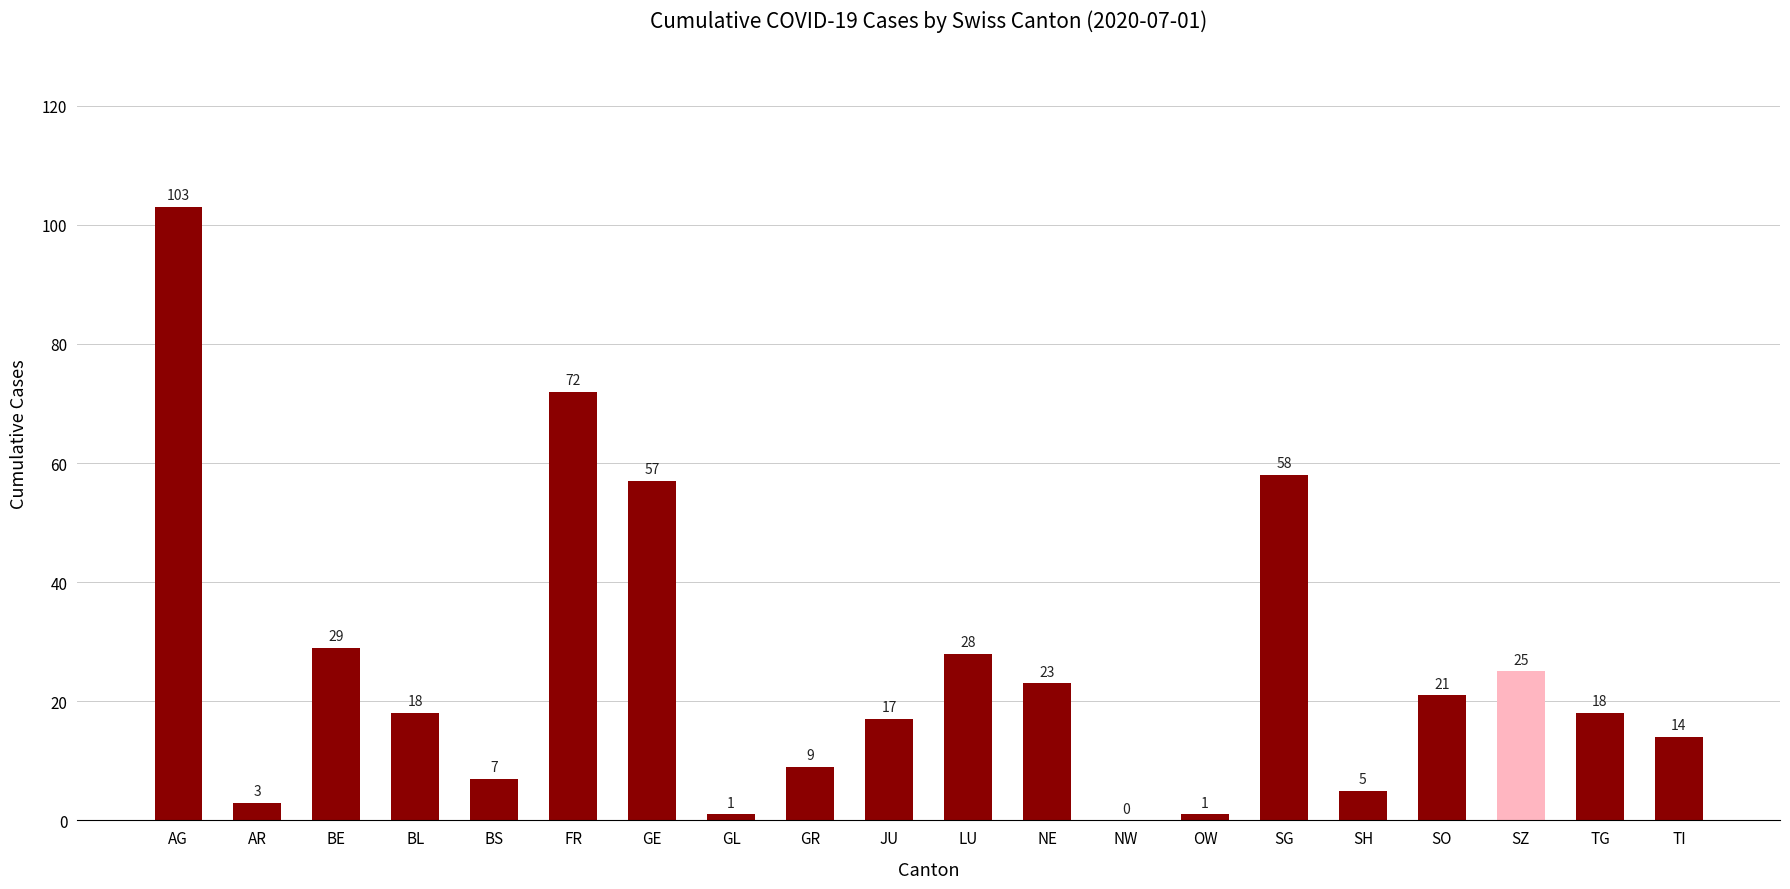

What is the ratio of the value at LU to the value at GR?

3.1